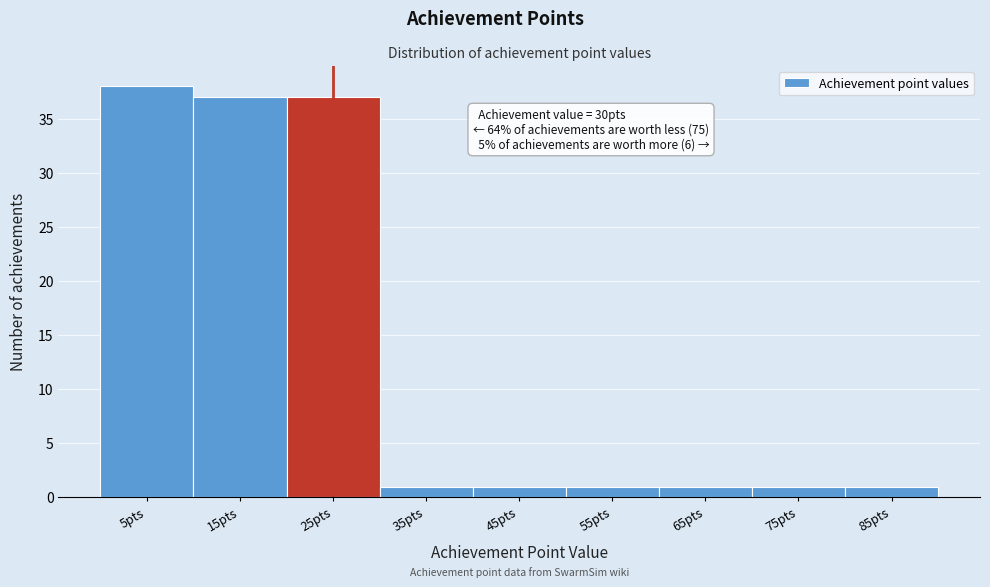

Reading left to right, list all the values displayed in this chart.

5pts=38	15pts=37	25pts=37	35pts=1	45pts=1	55pts=1	65pts=1	75pts=1	85pts=1